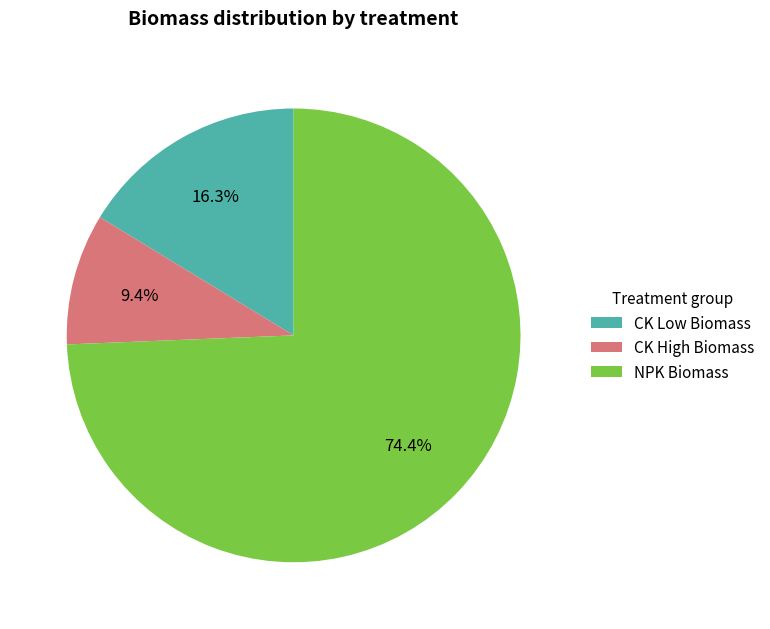

Which has a higher value, CK High Biomass or CK Low Biomass?

CK Low Biomass